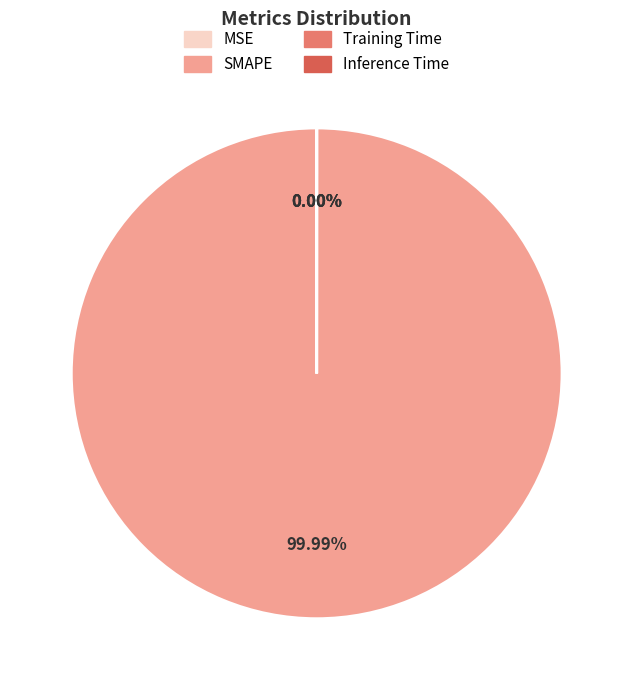

Which slice is the smallest?

MSE